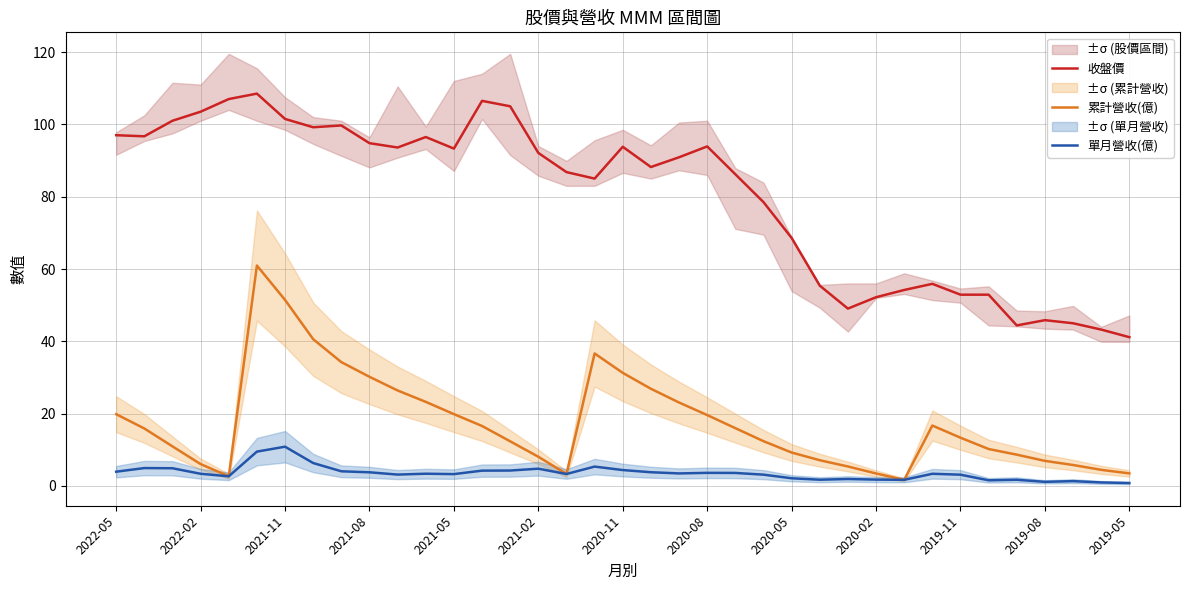

Is it true that 累計營收(億) equals 1.7 at 28?

True